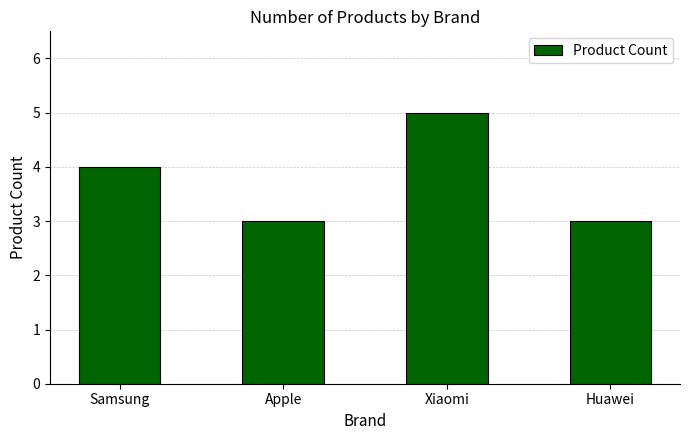

What is the average value?

4